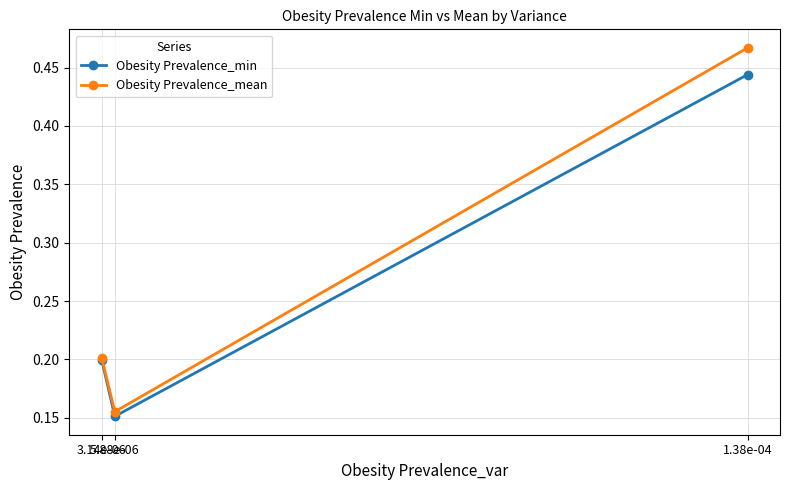

Rank the series by their maximum value, from highest to lowest.

Obesity Prevalence_mean, Obesity Prevalence_min